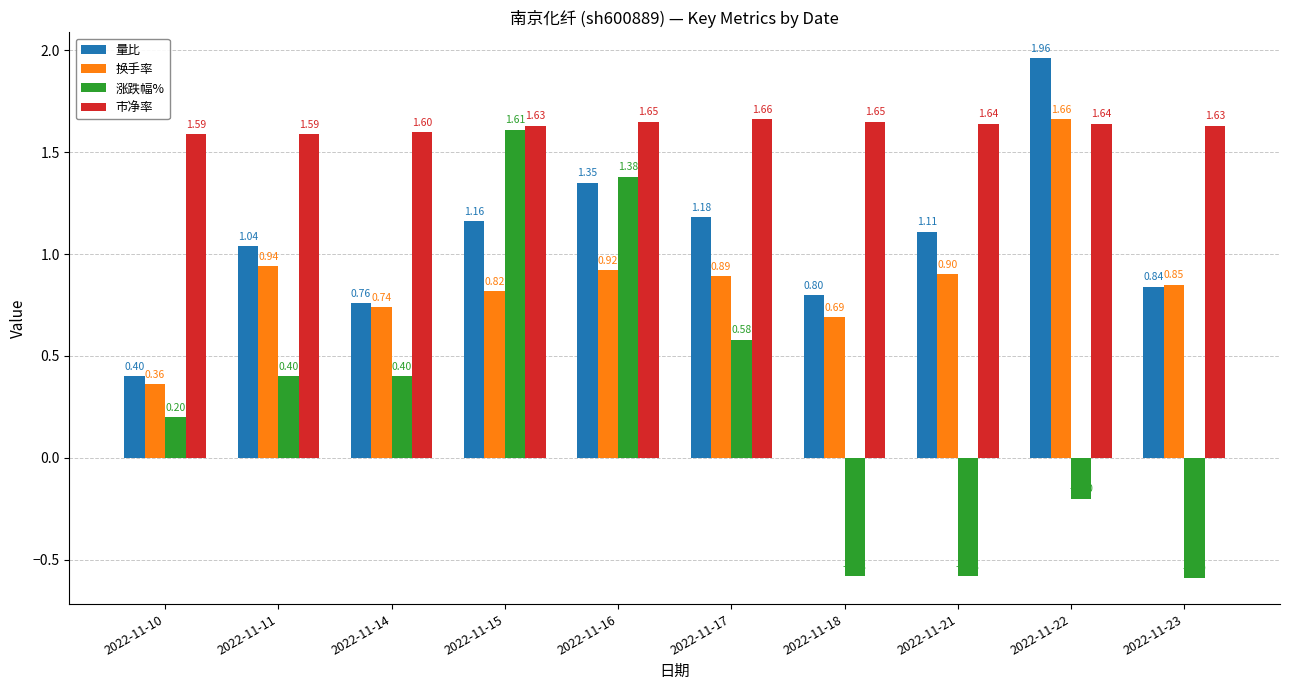

Rank the categories by 换手率 value from lowest to highest.

2022-11-10, 2022-11-18, 2022-11-14, 2022-11-15, 2022-11-23, 2022-11-17, 2022-11-21, 2022-11-16, 2022-11-11, 2022-11-22